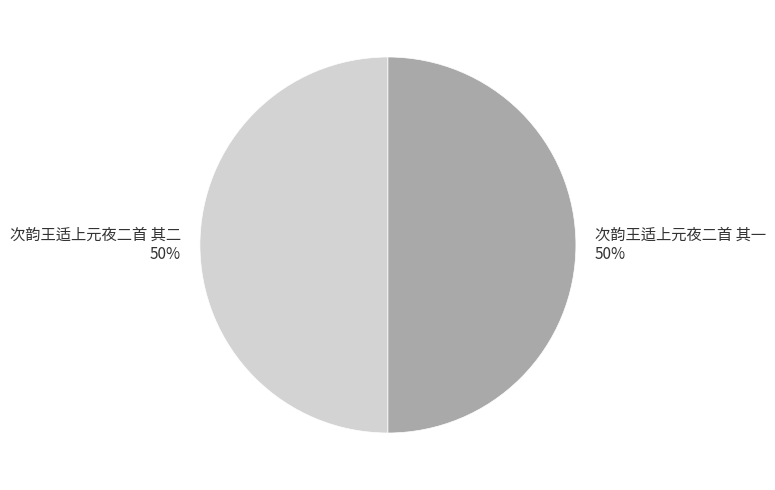

Combined, do 次韵王适上元夜二首 其二 and 次韵王适上元夜二首 其一 account for over 50%?

Yes